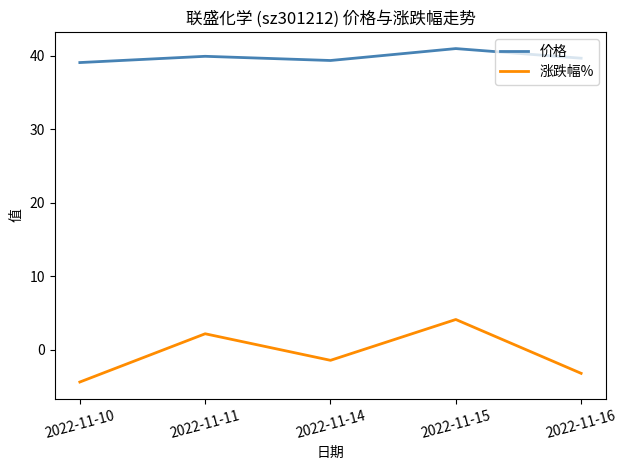

The 涨跌幅% series shows -1.2 at 2022-11-10. True or false?

False